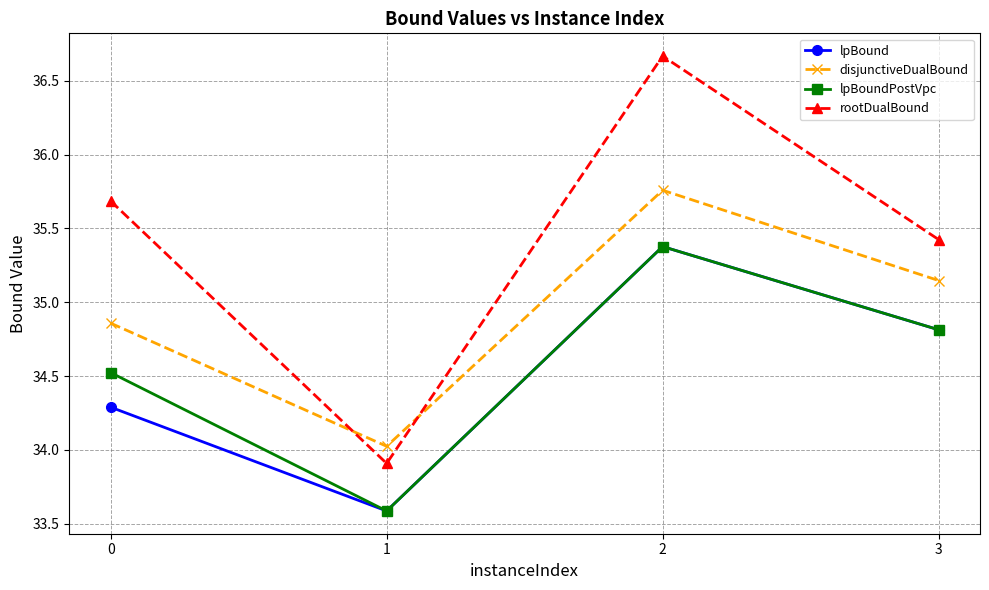

Which series has the widest spread of values?

rootDualBound